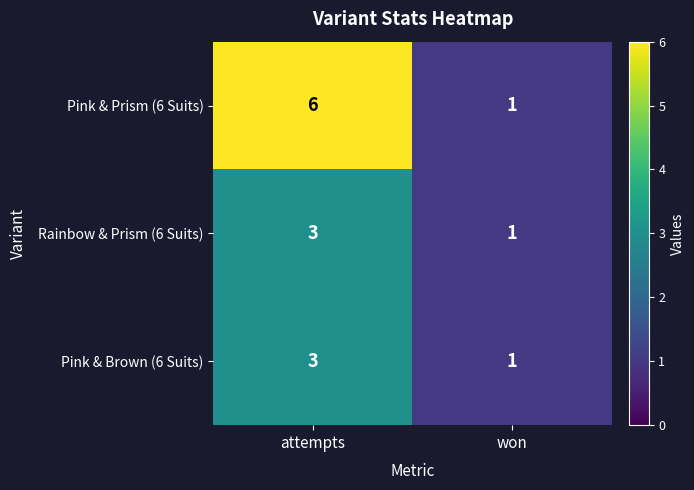

Where is Pink & Prism (6 Suits) nearest to the value 3?

won